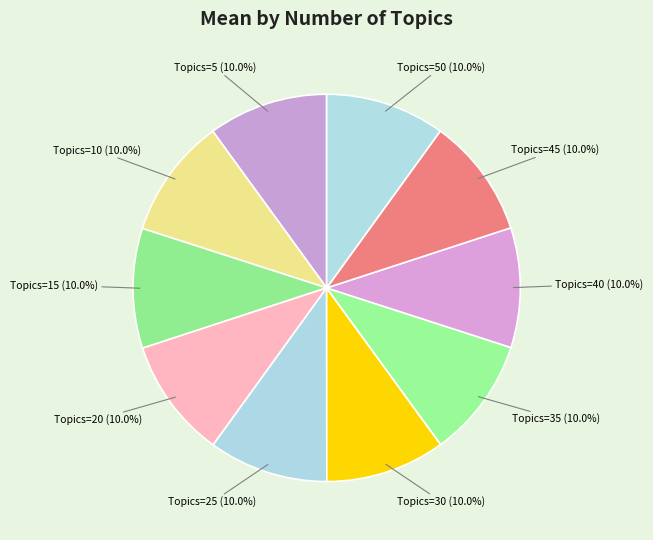

Does Topics=15 account for over 50% of the chart?

No